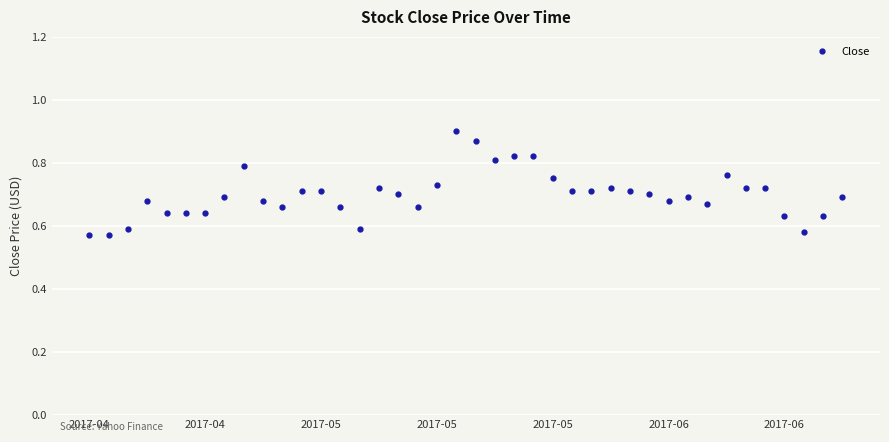

Count the values in the range 0 to 1.

40